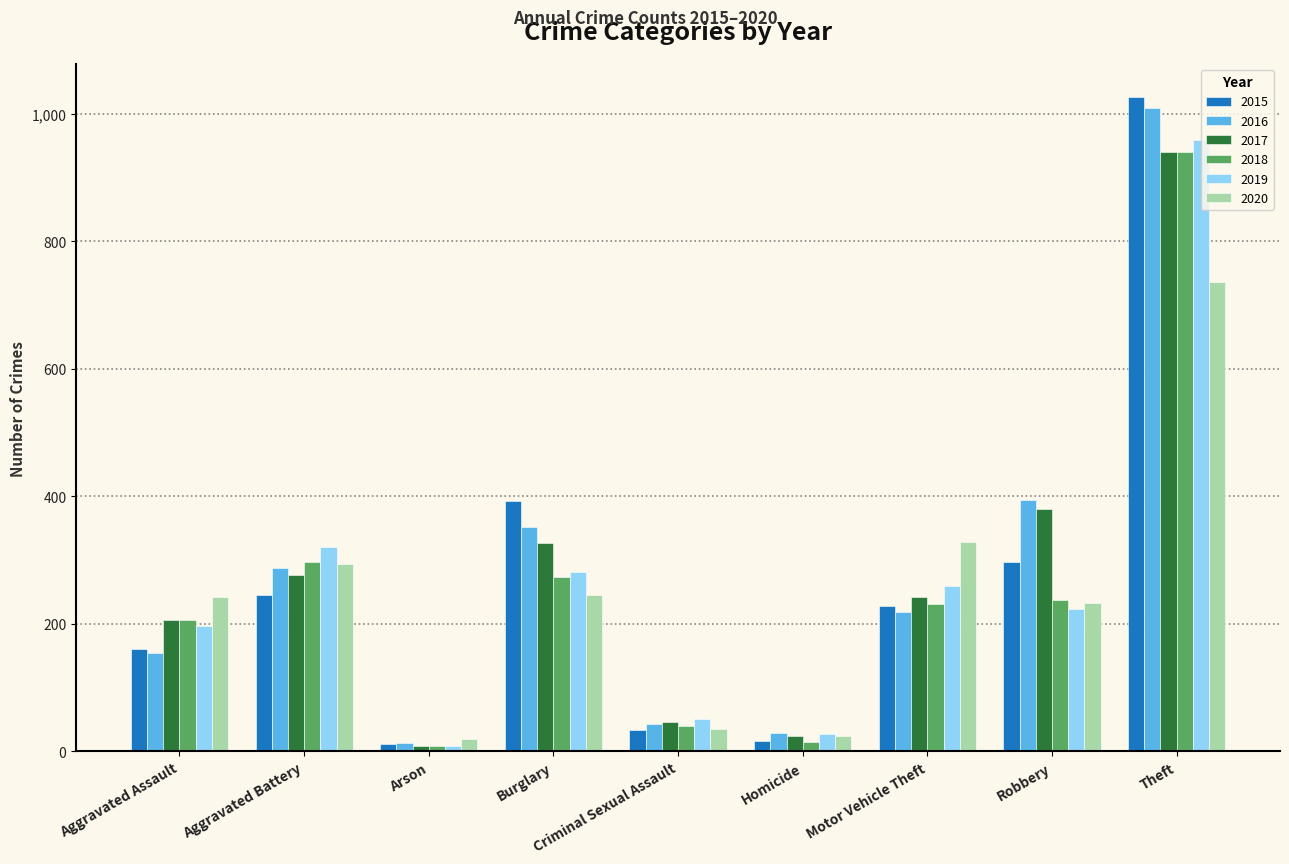

Which series has the widest spread of values?

2015